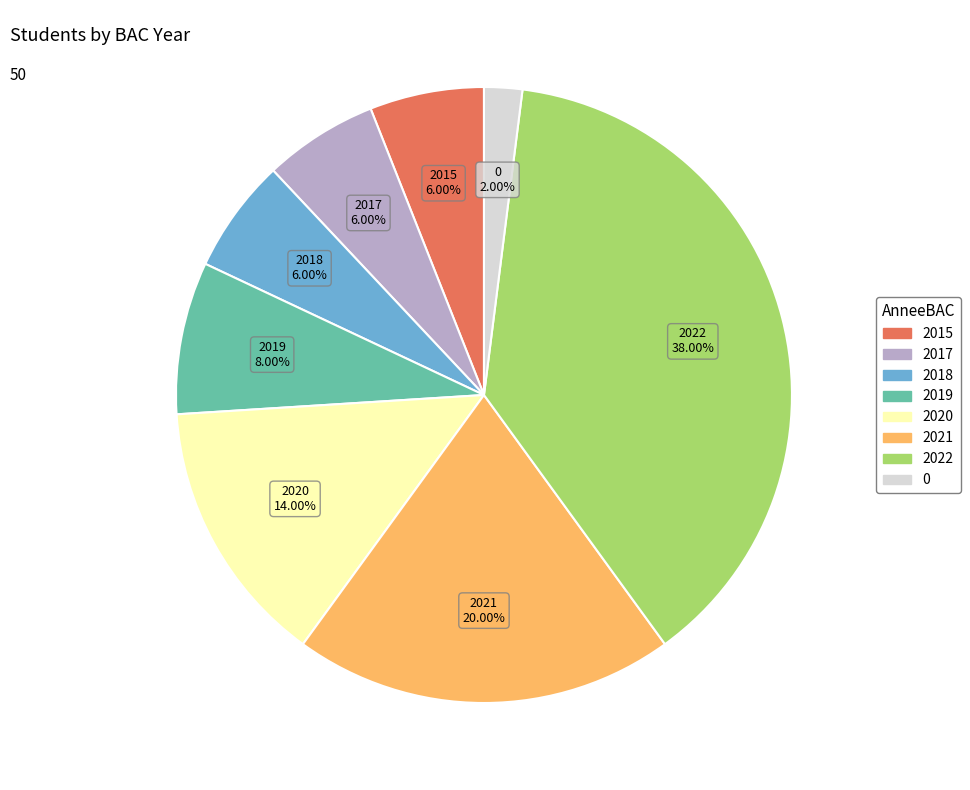

Is there any slice that represents more than half of the pie?

No